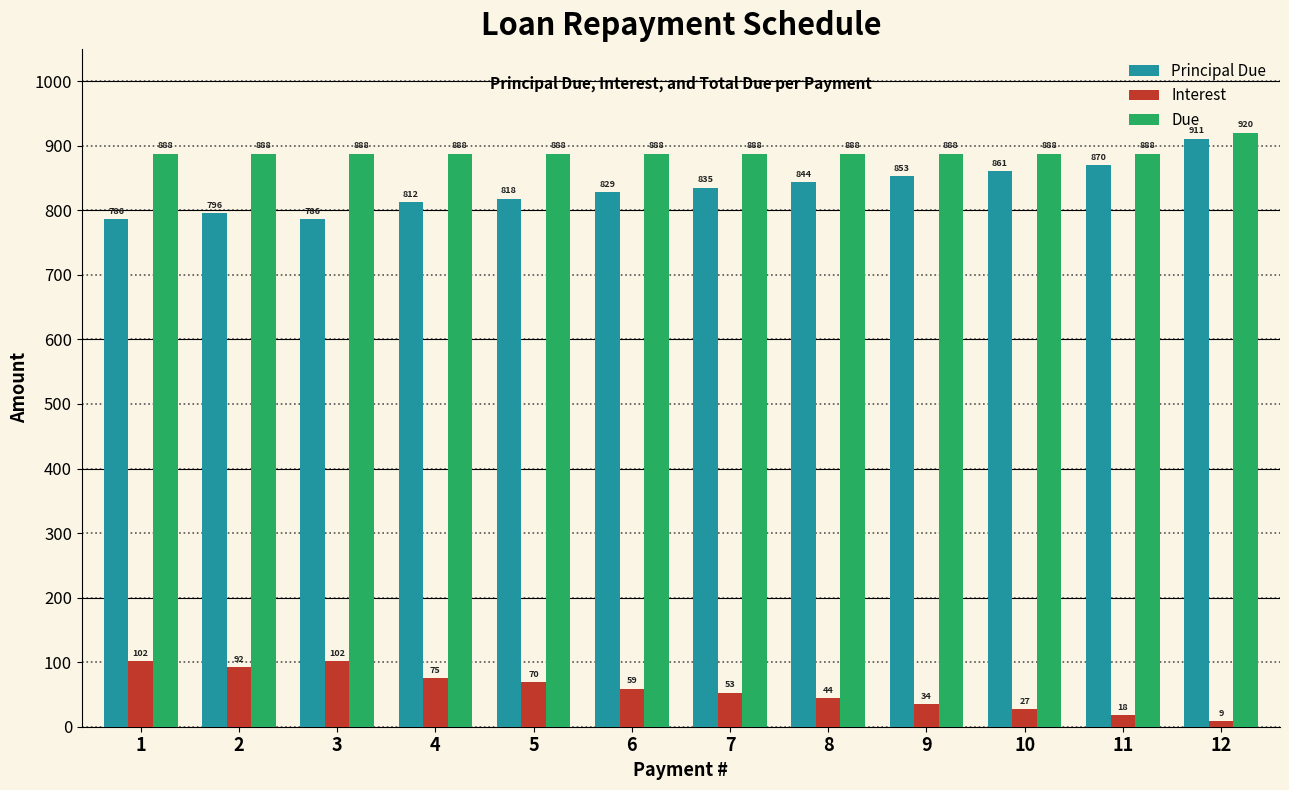

The value of Interest at 5 is 69.5. True or false?

True